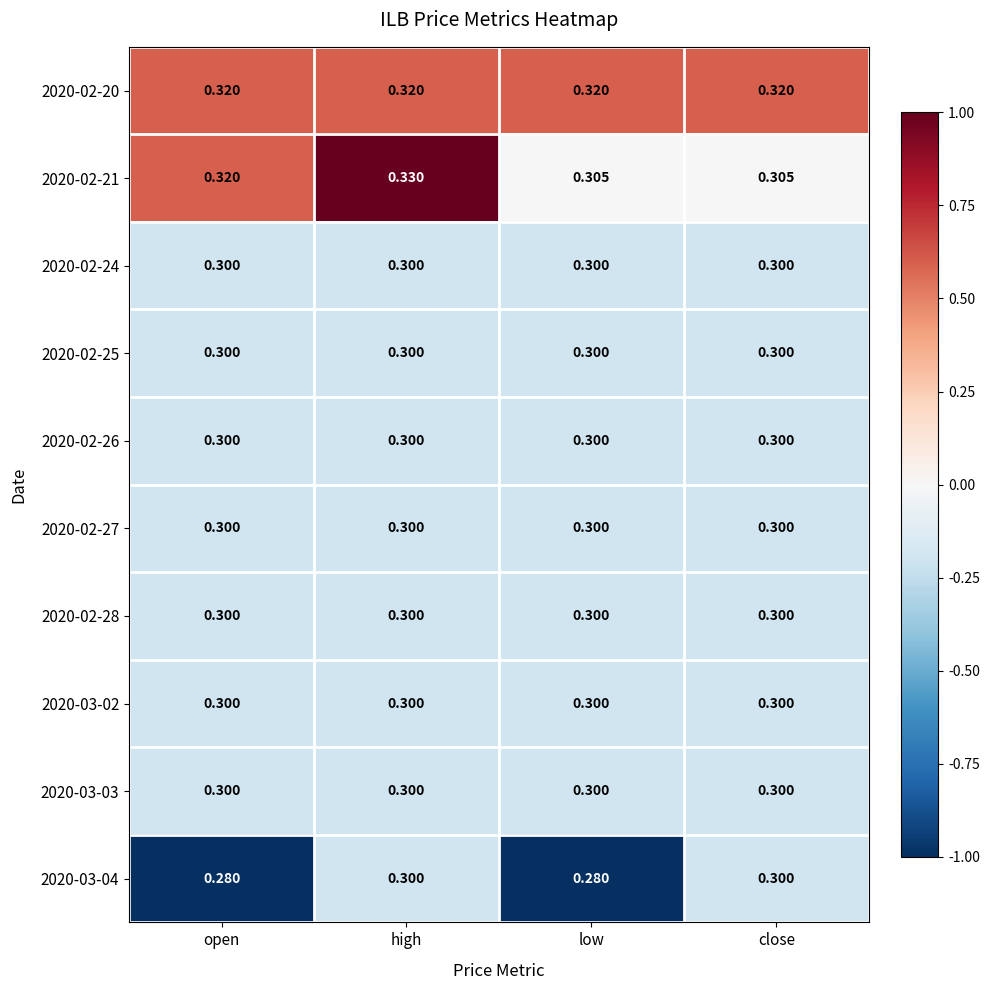

At which category is the sum across all series the highest?

high